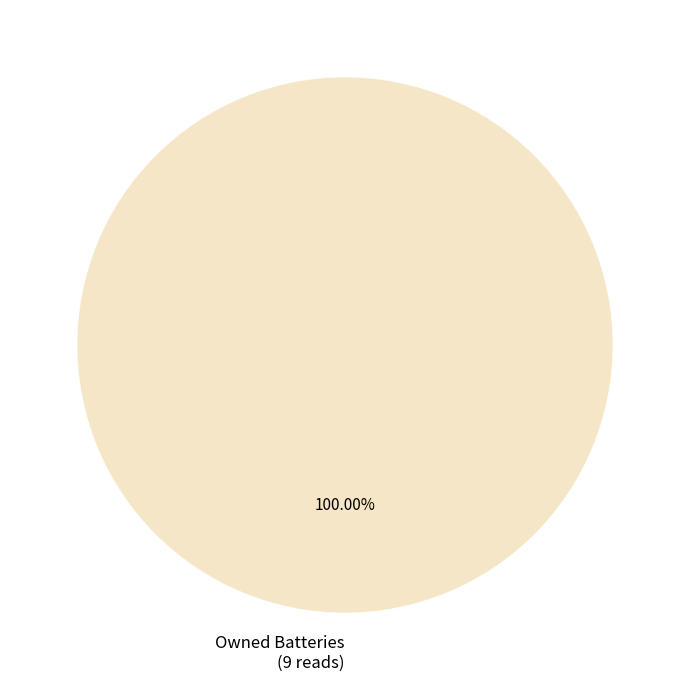

Rank the categories by value from highest to lowest.

Owned Batteries (9 reads)